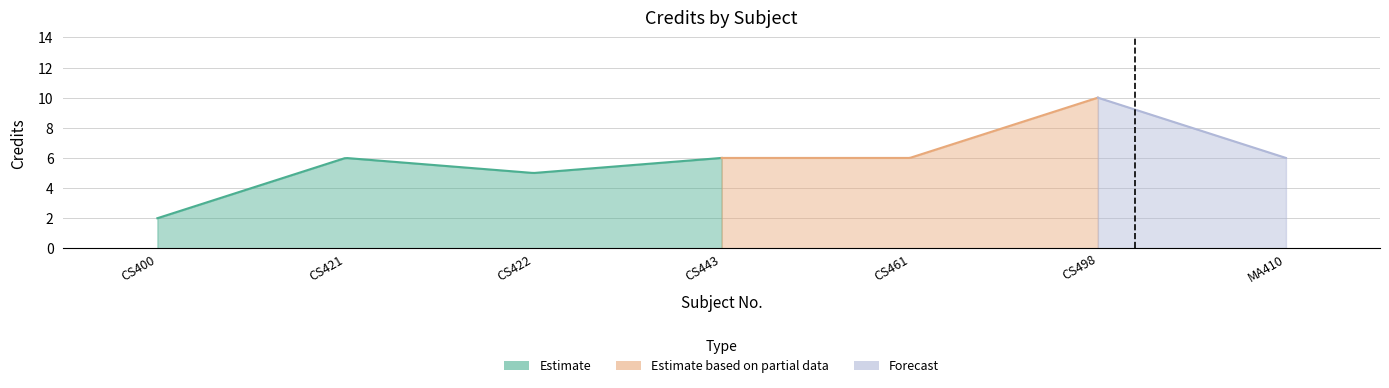

What is the sum of the values at CS461 and CS400?

8